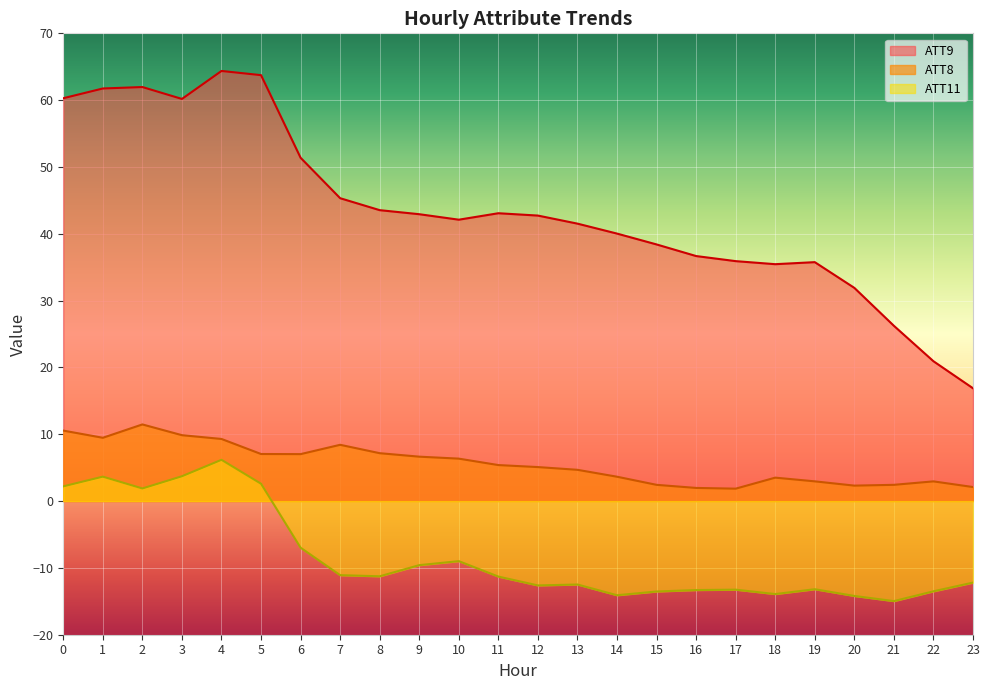

What is the value of the ATT9 point at the 14th from the left?

41.5